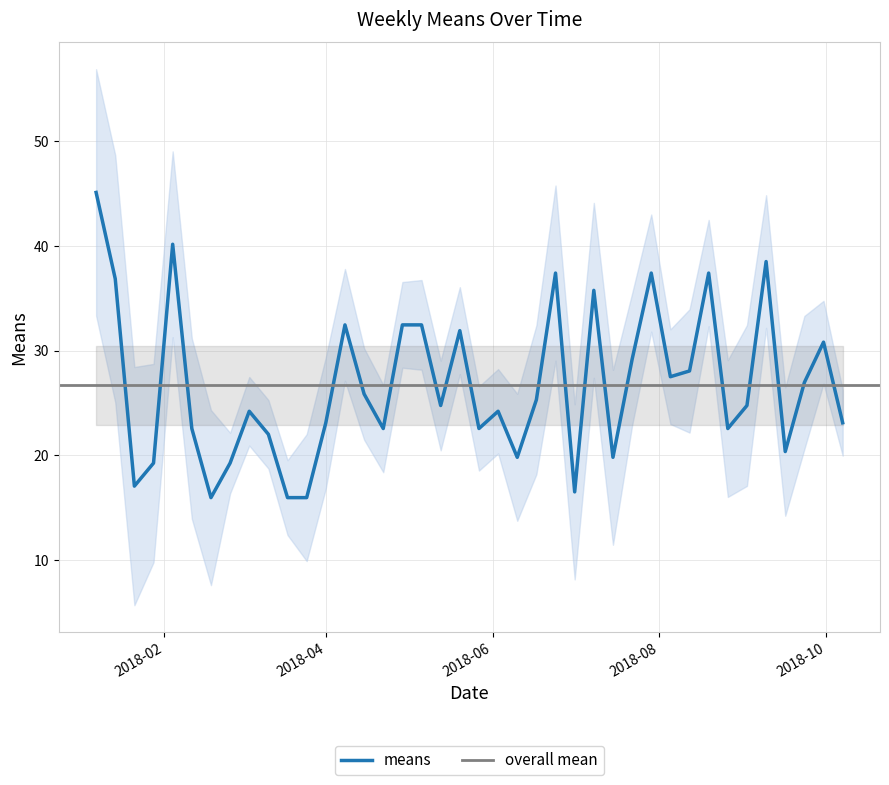

What is the ratio of the value at 2018-08-05 to the value at 2018-05-27?

1.2